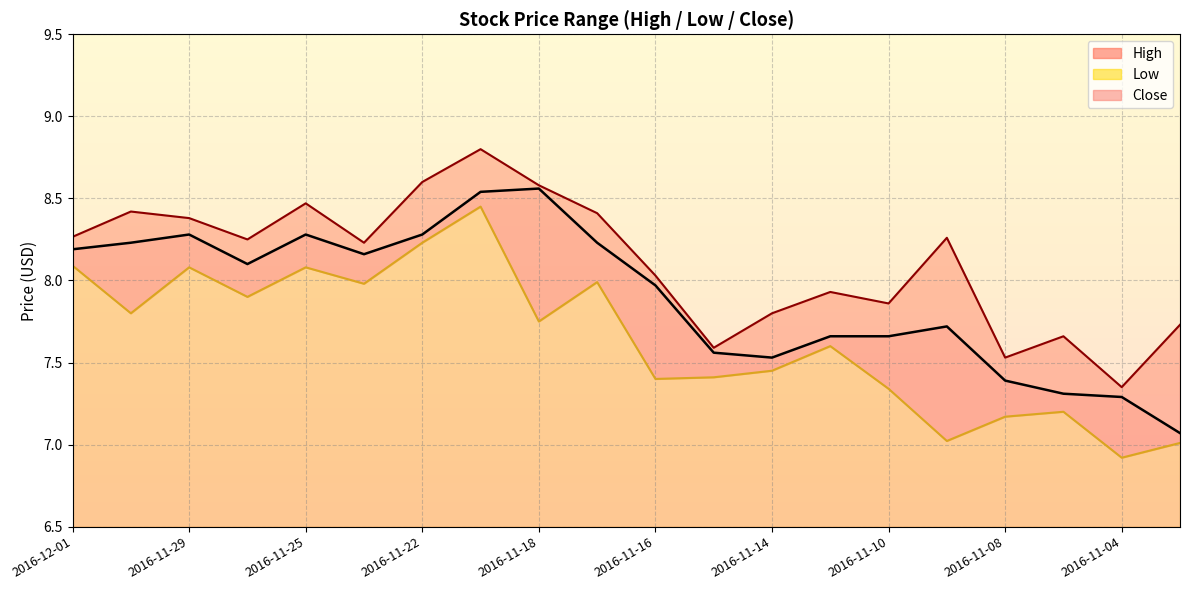

Rank the categories by Low value from lowest to highest.

2016-11-04, 2016-11-03, 2016-11-09, 2016-11-08, 2016-11-07, 2016-11-10, 2016-11-16, 2016-11-15, 2016-11-14, 2016-11-11, 2016-11-18, 2016-11-30, 2016-11-28, 2016-11-23, 2016-11-17, 2016-11-29, 2016-11-25, 2016-12-01, 2016-11-22, 2016-11-21